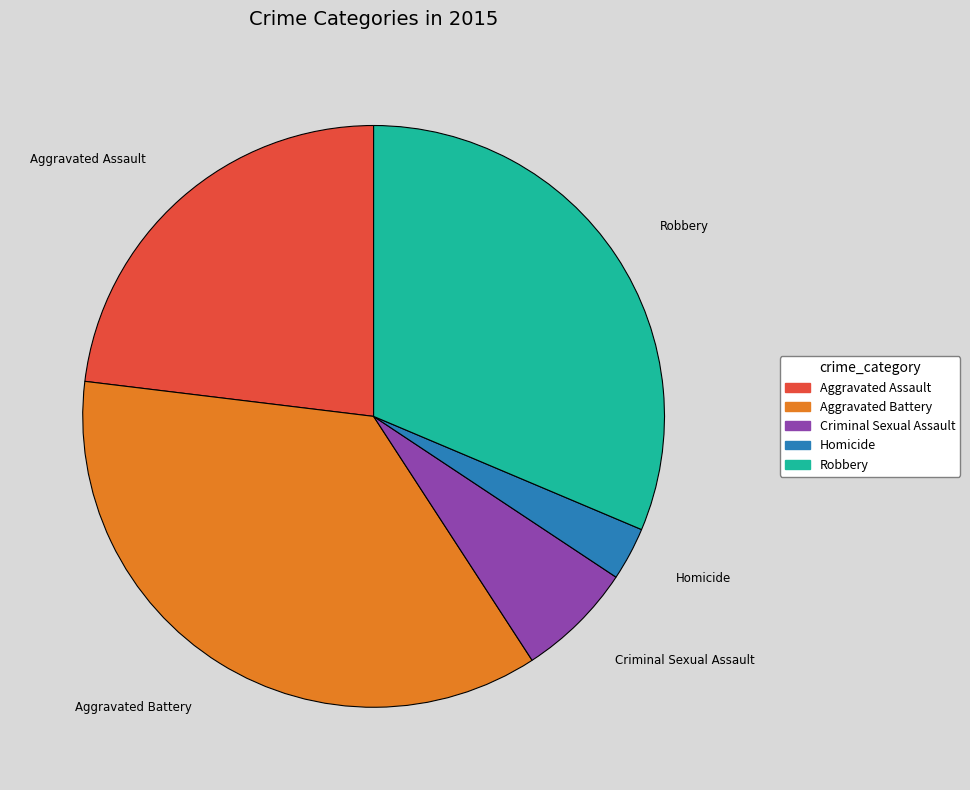

Does any single category account for the majority?

No